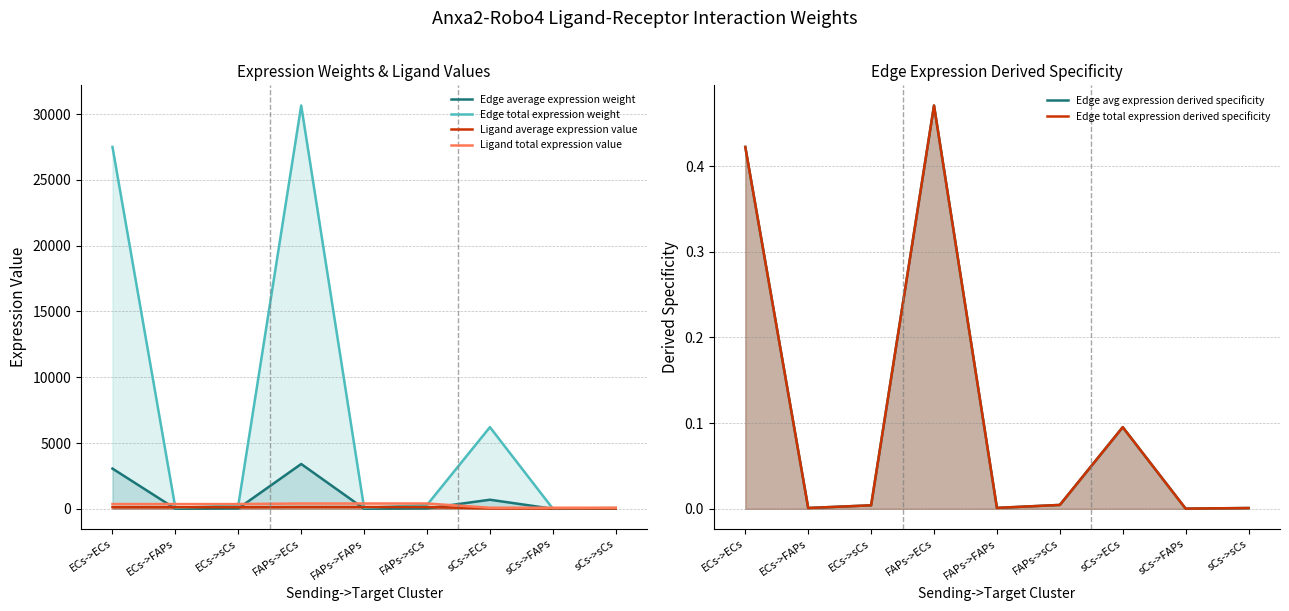

The Edge avg expression derived specificity series shows 0.0 at FAPs->FAPs. True or false?

True